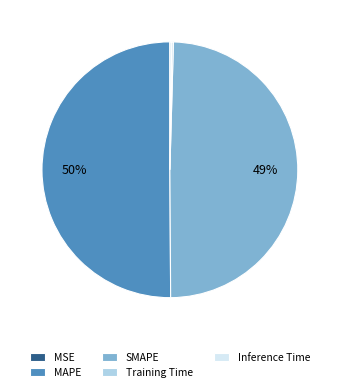

What is the majority slice?

MAPE